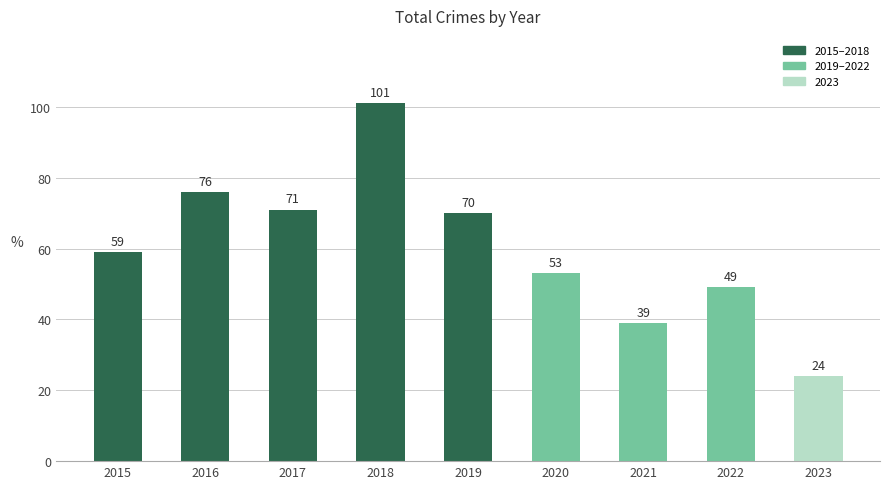

Which label corresponds to the largest value in the chart?

2018